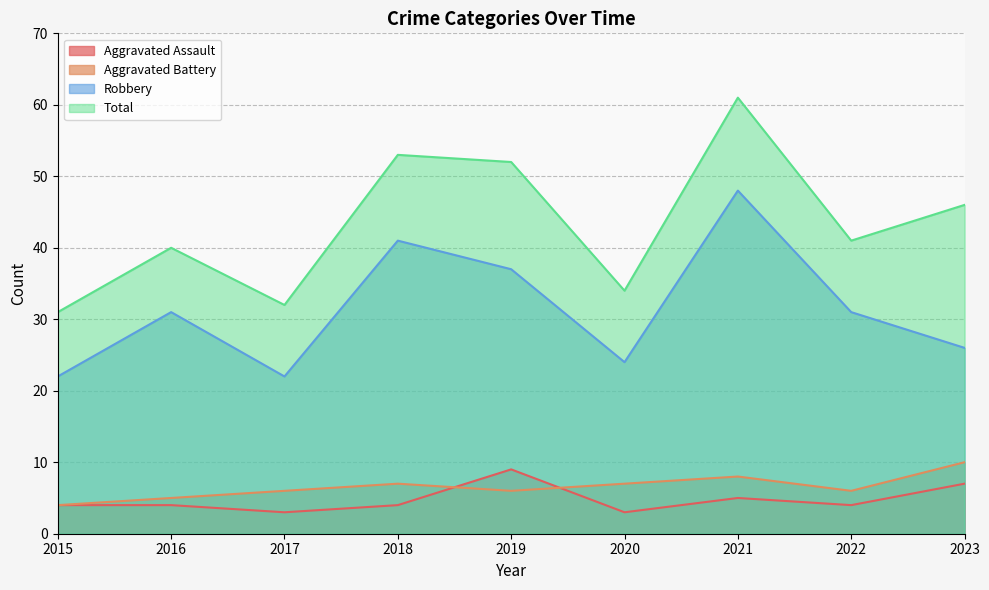

At which category is the sum across all series the highest?

2021